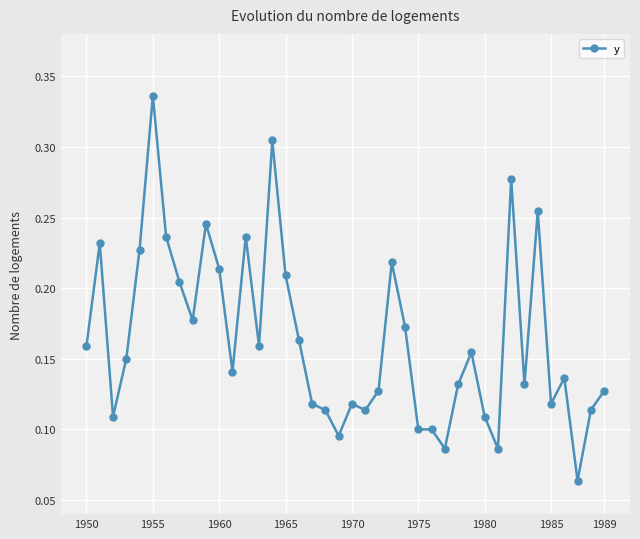

True or false: there are more than 1 points higher than both neighbors.

True